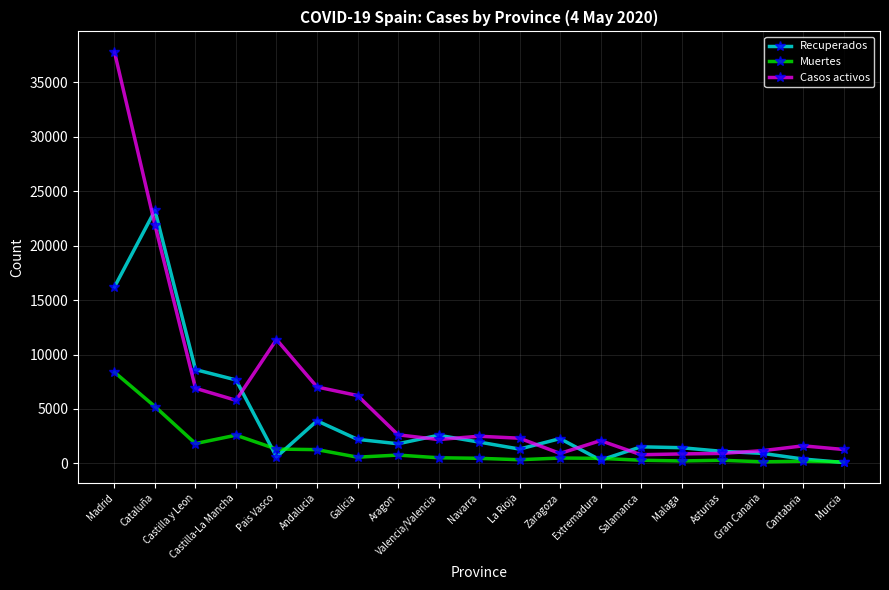

What is the difference between the Casos activos values at Cataluña and Andalucia?

14877